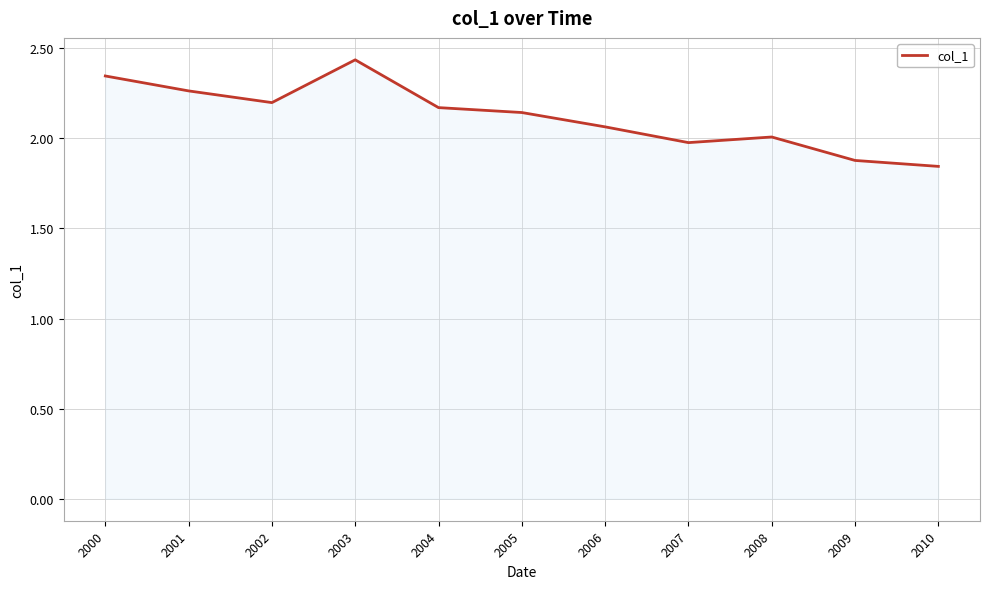

The value at 2001 is 3.6. True or false?

False